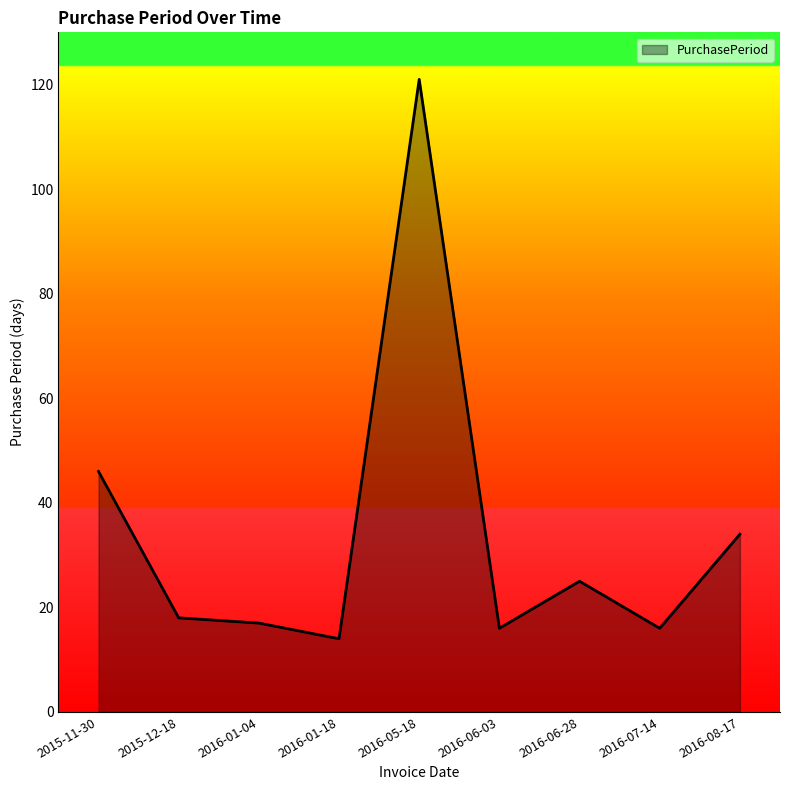

How many lines are shown in the chart?

1